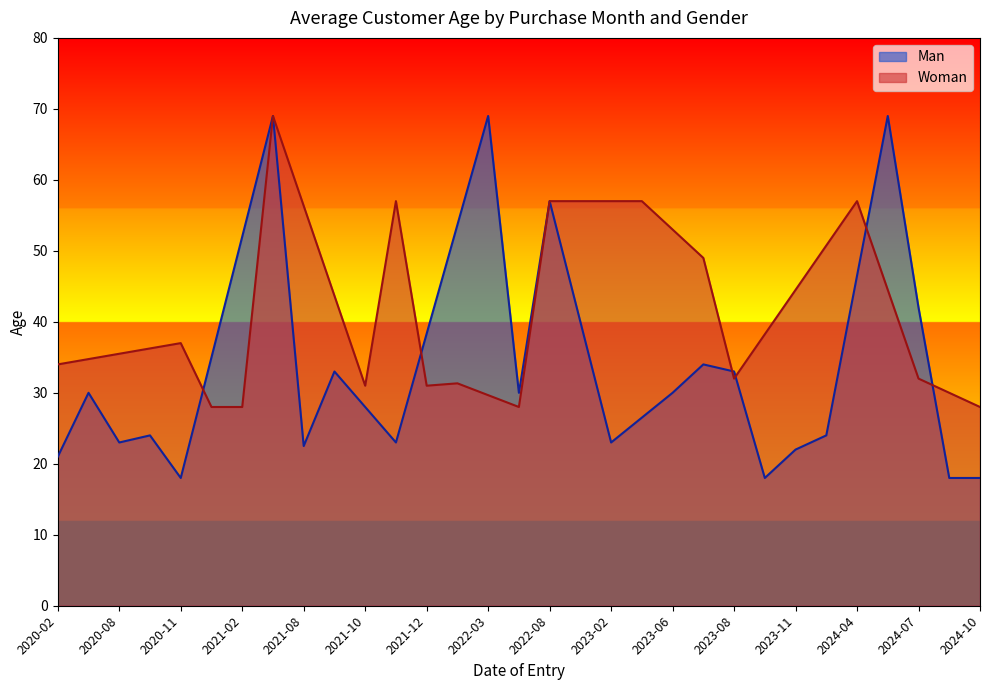

List the series in order of their overall mean, highest first.

Woman, Man